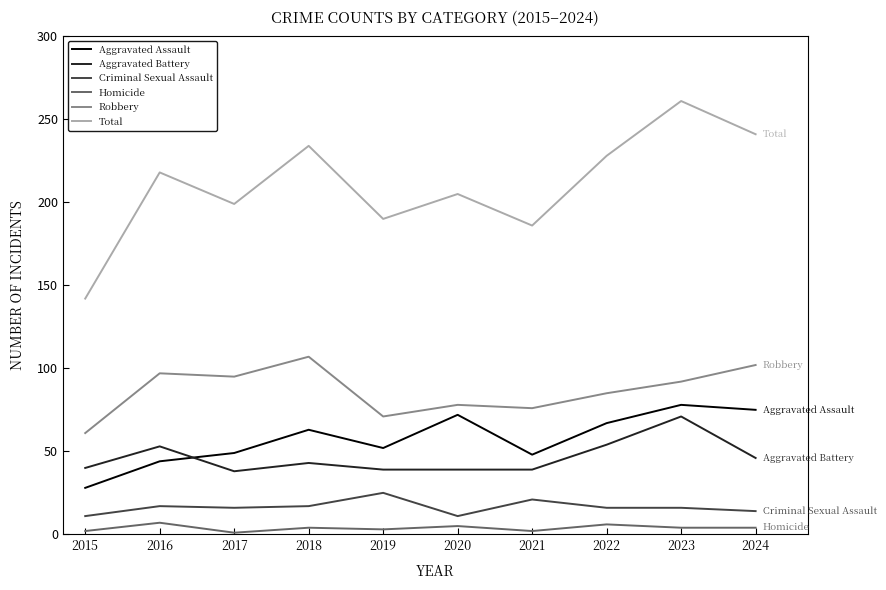

Which series changed the most between 2022 and 2024?

Robbery